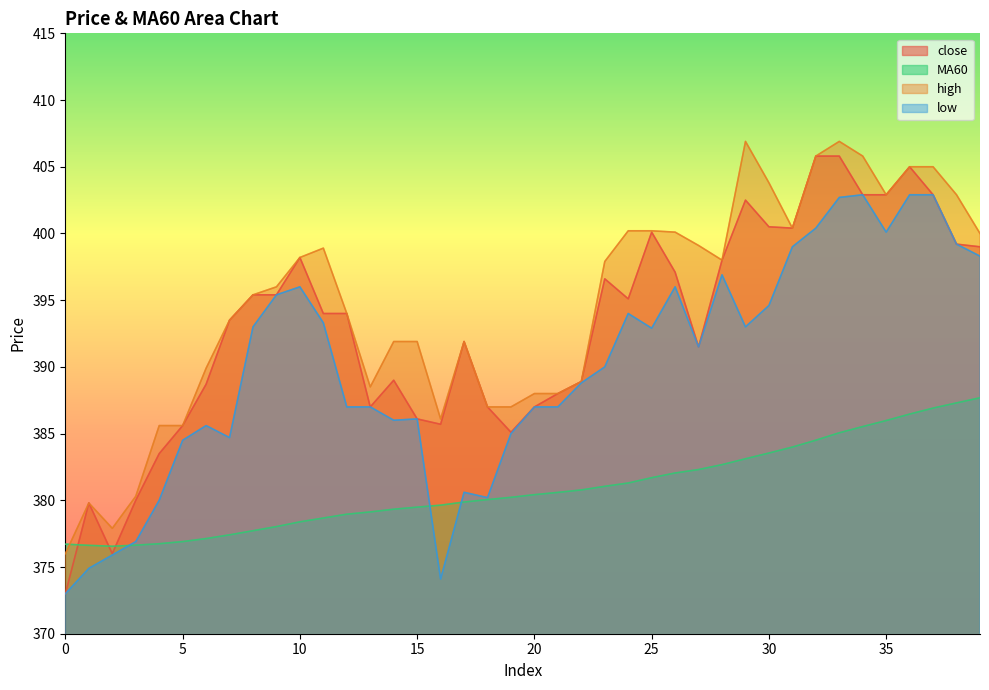

What is the difference between the maximum and second lowest values in the high series?

29.0